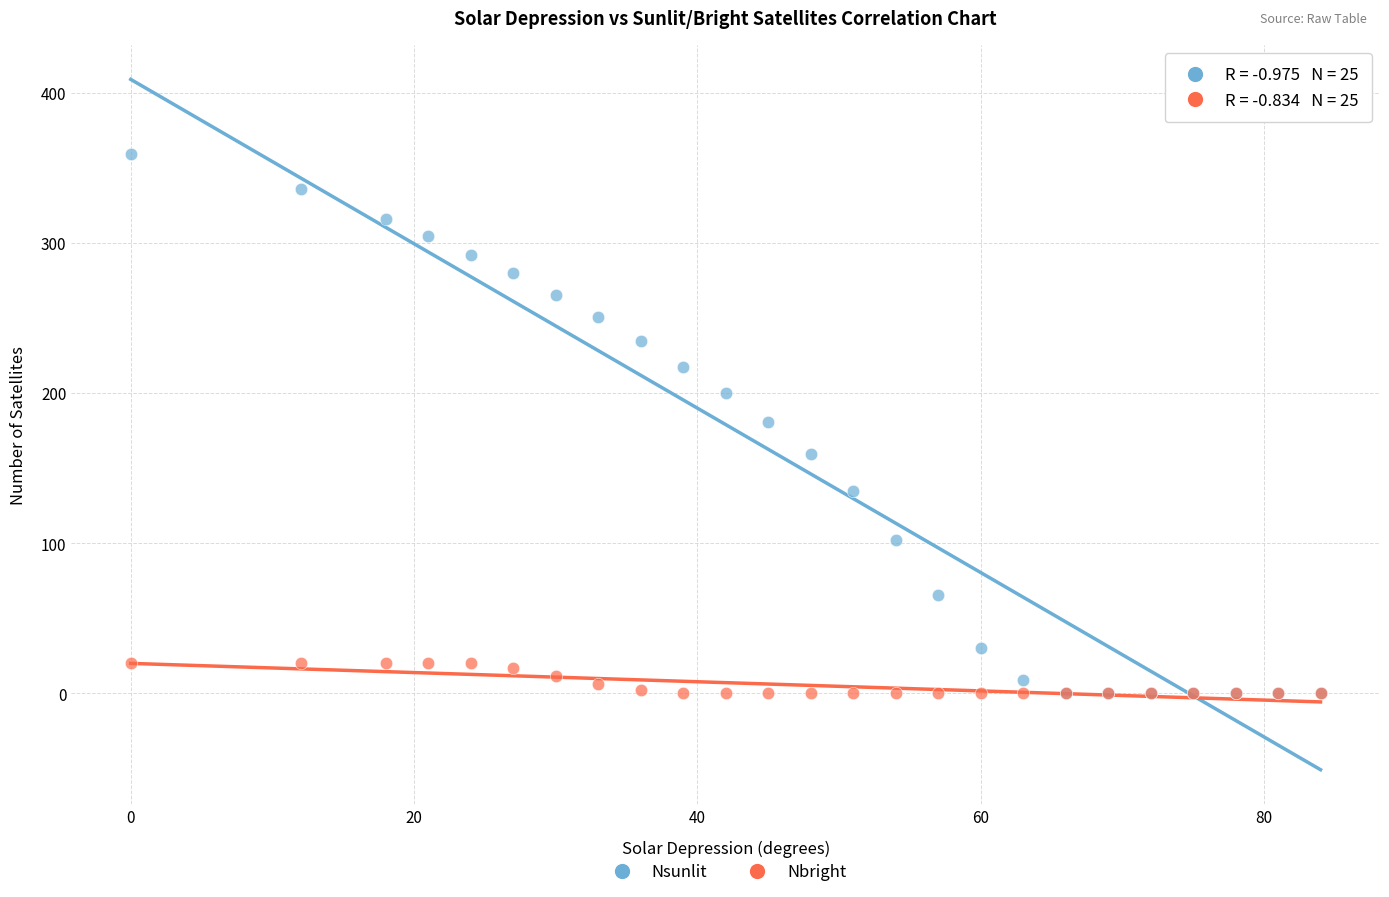

What are all the series names shown in the legend?

Nsunlit, Nbright